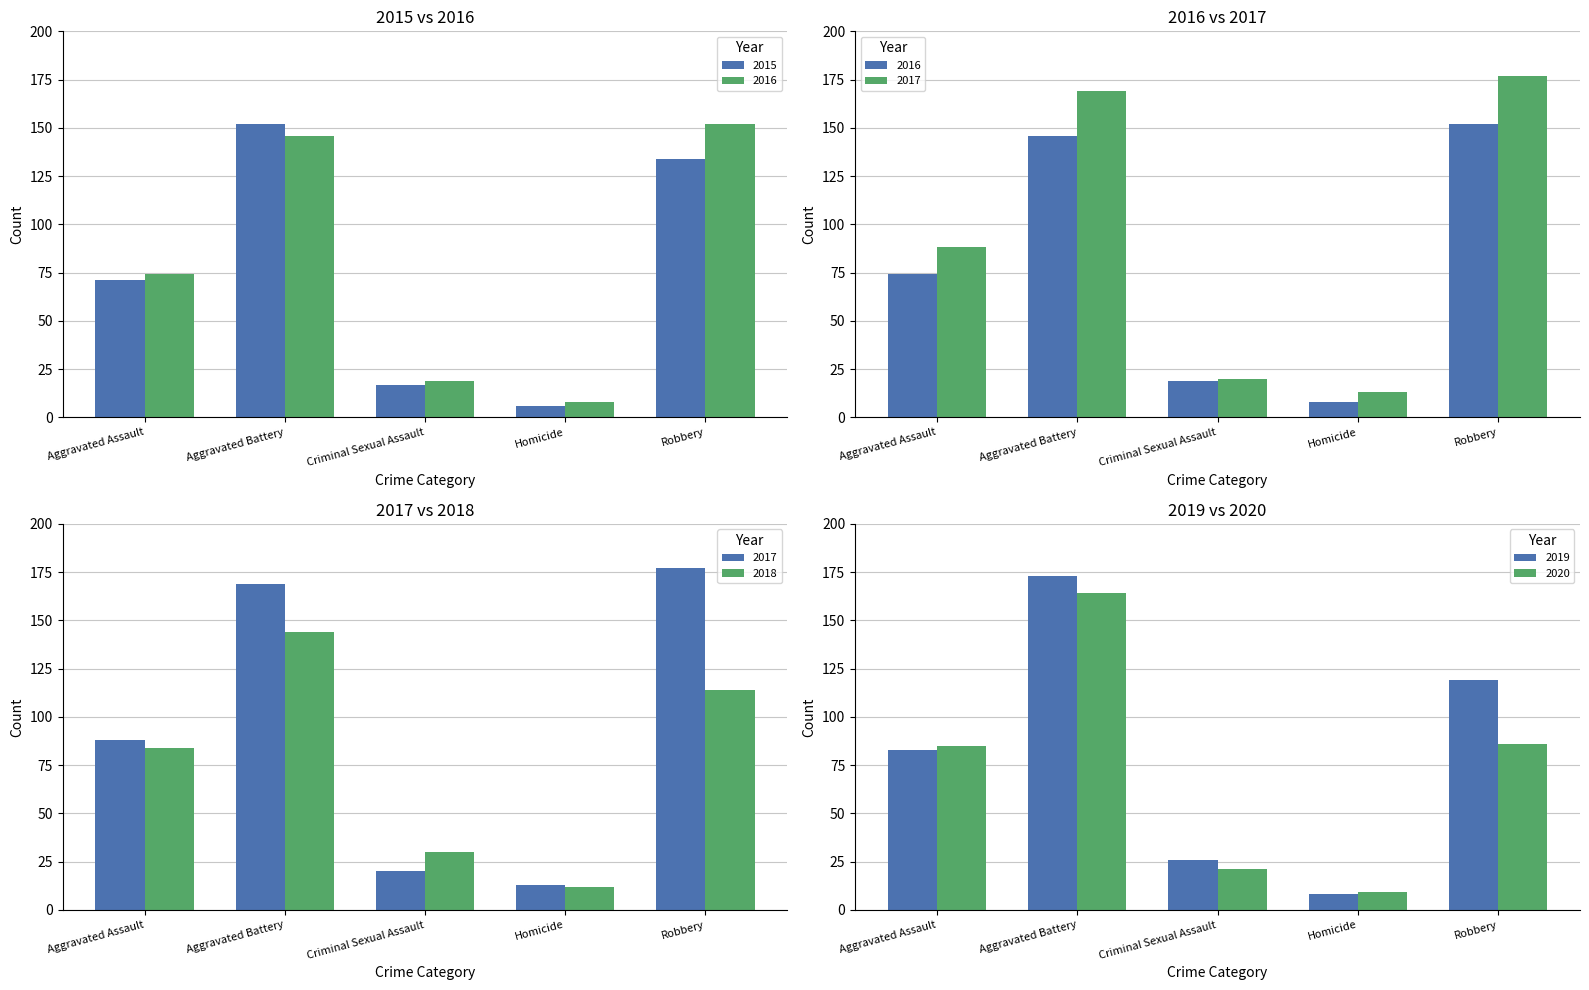

What is the total value across all series at Aggravated Assault?

485